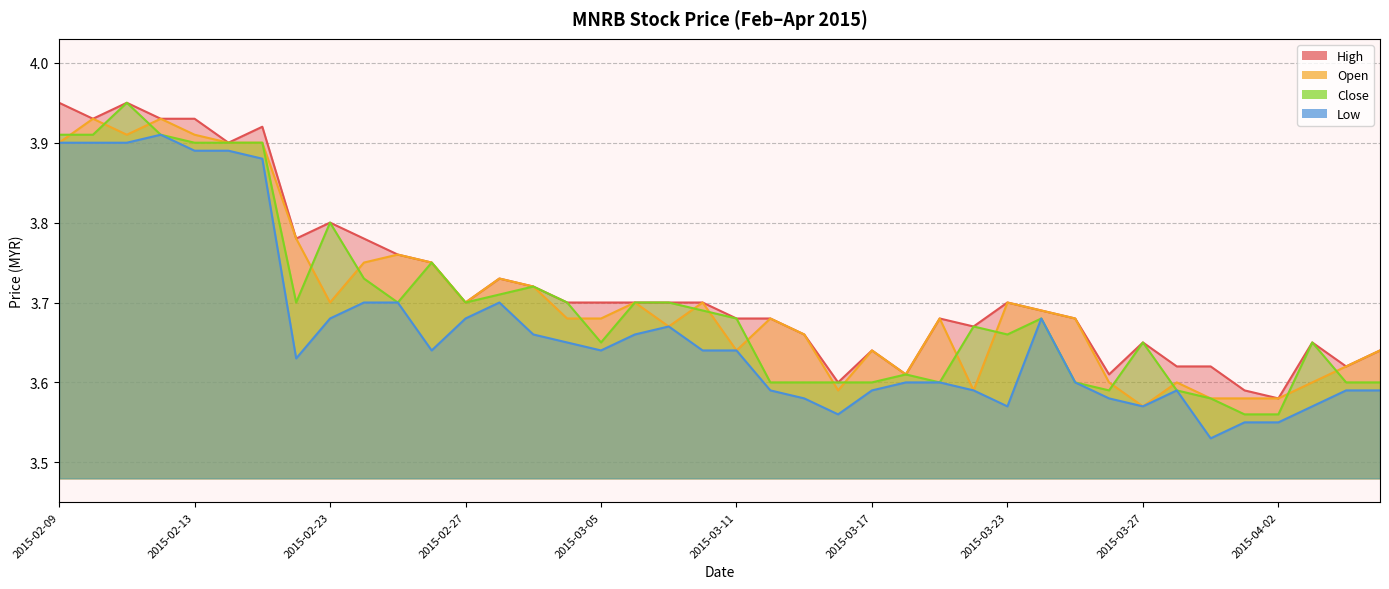

Reading left to right, list all the values displayed in this chart.

high: 4.0	3.9	4.0	3.9	3.9	3.9	3.9	3.8	3.8	3.8	3.8	3.8	3.7	3.7	3.7	3.7	3.7	3.7	3.7	3.7	3.7	3.7	3.7	3.6	3.6	3.6	3.7	3.7	3.7	3.7	3.7	3.6	3.6	3.6	3.6	3.6	3.6	3.6	3.6	3.6
open: 3.9	3.9	3.9	3.9	3.9	3.9	3.9	3.8	3.7	3.8	3.8	3.8	3.7	3.7	3.7	3.7	3.7	3.7	3.7	3.7	3.6	3.7	3.7	3.6	3.6	3.6	3.7	3.6	3.7	3.7	3.7	3.6	3.6	3.6	3.6	3.6	3.6	3.6	3.6	3.6
close: 3.9	3.9	4.0	3.9	3.9	3.9	3.9	3.7	3.8	3.7	3.7	3.8	3.7	3.7	3.7	3.7	3.6	3.7	3.7	3.7	3.7	3.6	3.6	3.6	3.6	3.6	3.6	3.7	3.7	3.7	3.6	3.6	3.6	3.6	3.6	3.6	3.6	3.6	3.6	3.6
low: 3.9	3.9	3.9	3.9	3.9	3.9	3.9	3.6	3.7	3.7	3.7	3.6	3.7	3.7	3.7	3.6	3.6	3.7	3.7	3.6	3.6	3.6	3.6	3.6	3.6	3.6	3.6	3.6	3.6	3.7	3.6	3.6	3.6	3.6	3.5	3.5	3.5	3.6	3.6	3.6